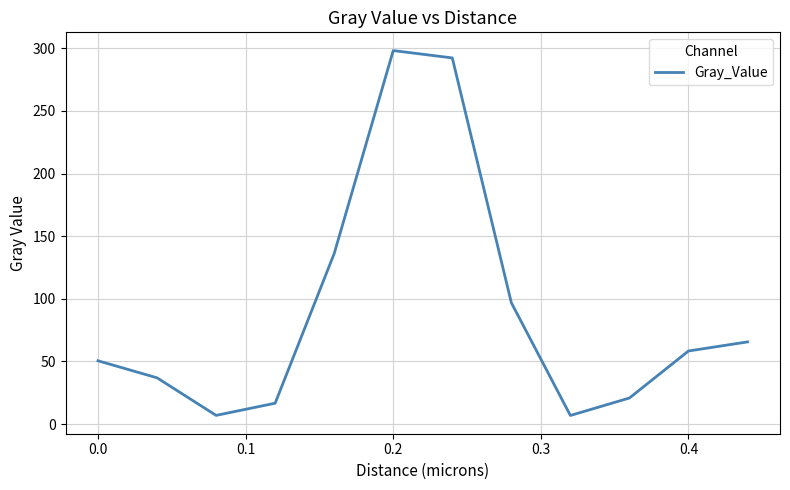

What is the maximum value shown in the chart?

298.2